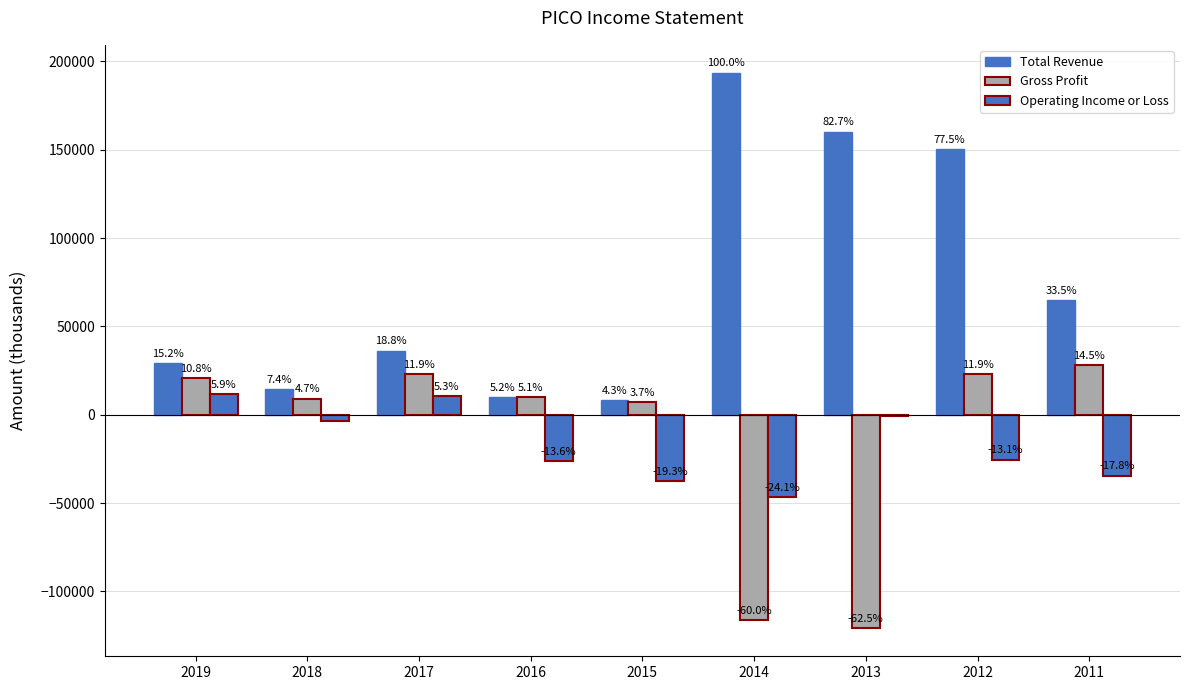

Does the chart contain stacked bars?

No